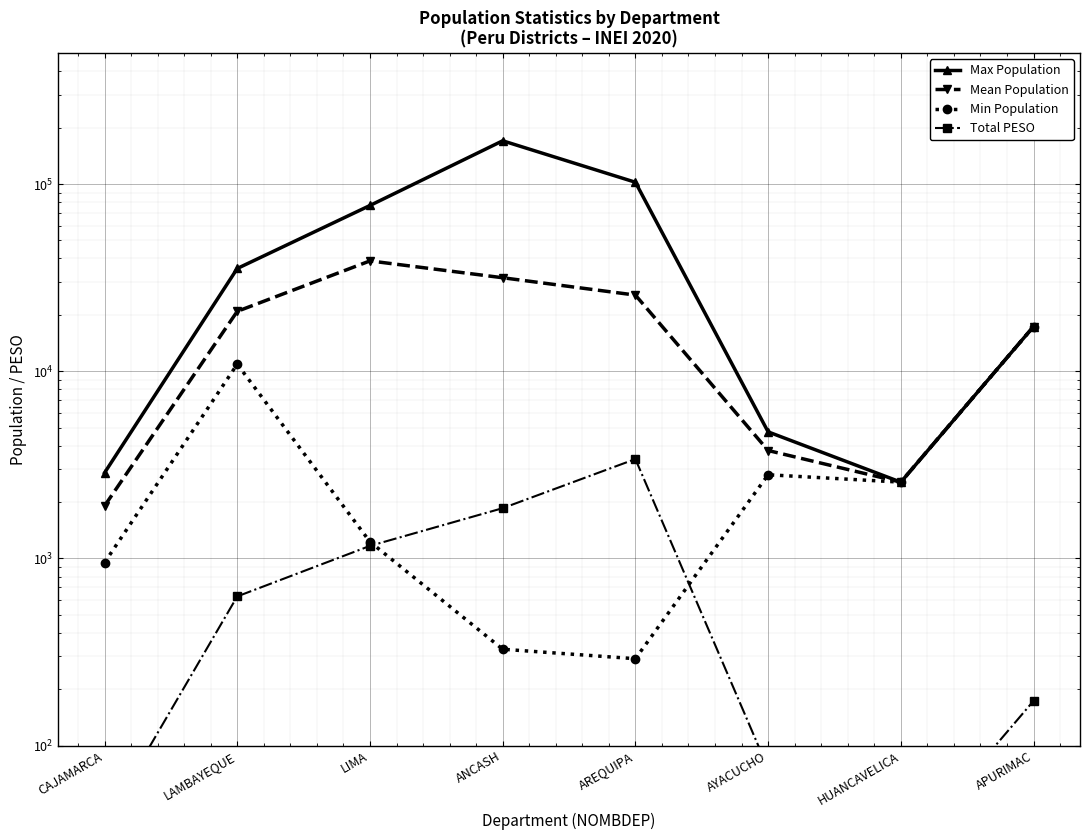

At which category does Mean Population reach its first local valley?

HUANCAVELICA